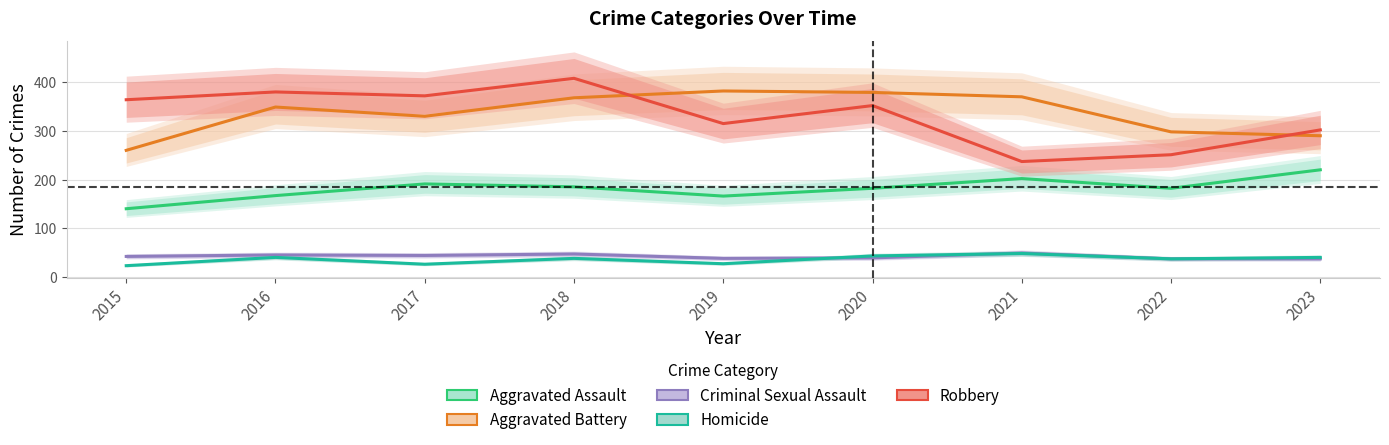

True or false: Homicide and Aggravated Battery cross at least once.

False